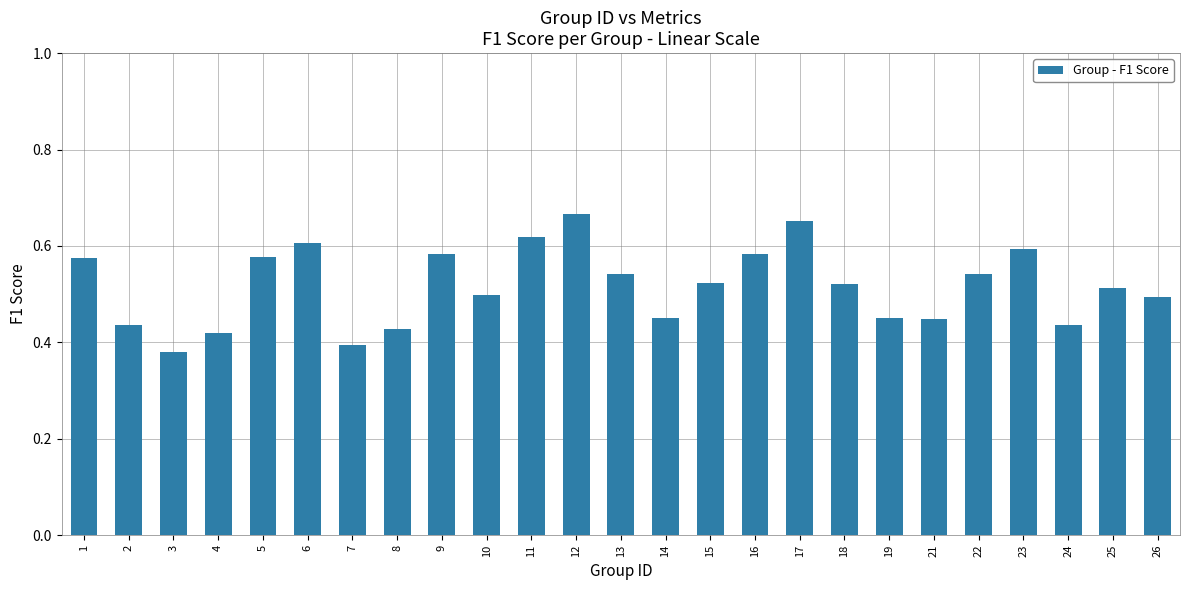

What is the change in value from 5 to 17?

+0.1